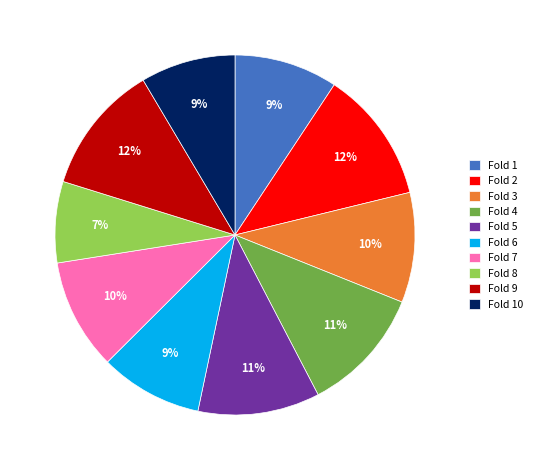

What is the smallest slice in the pie chart?

Fold 8